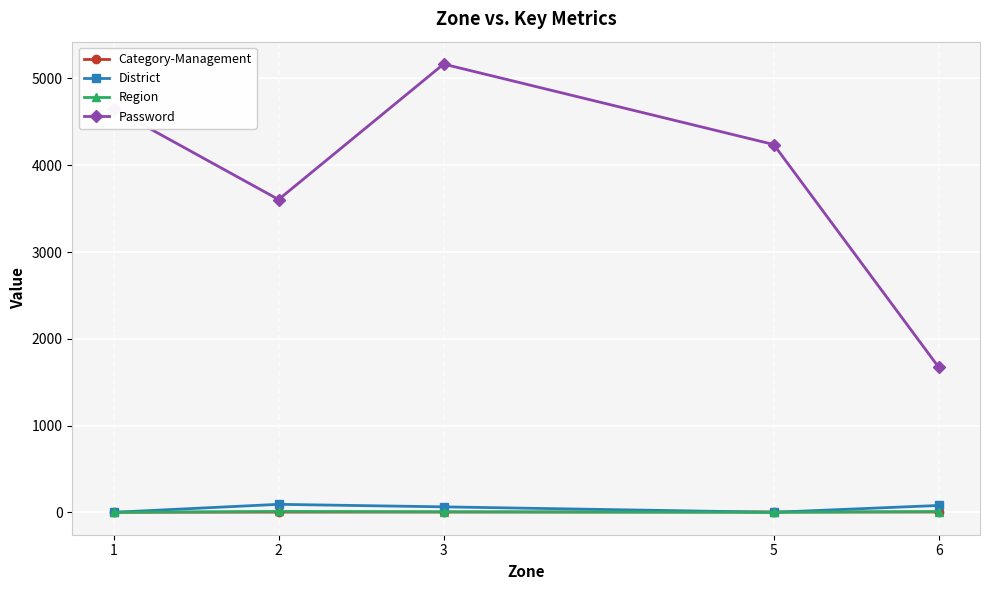

How many lines are shown in the chart?

4